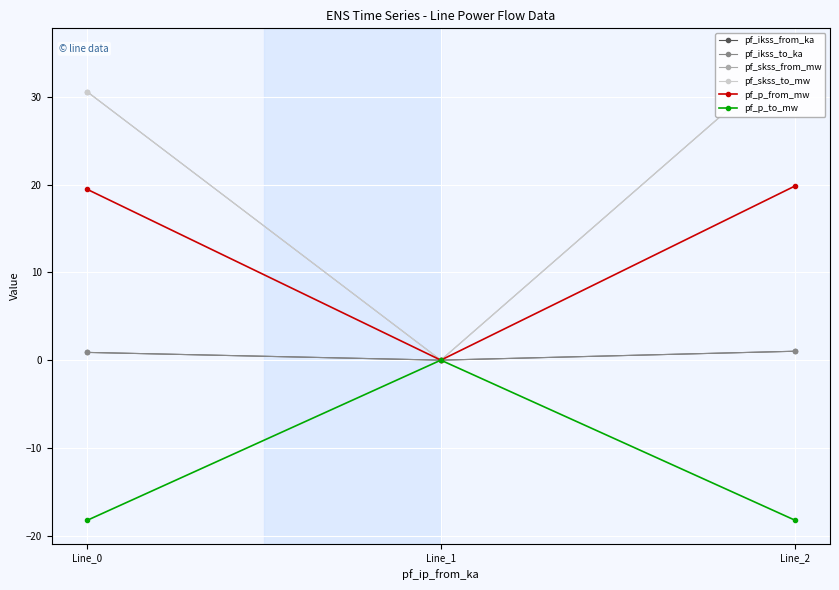

How many lines are shown in the chart?

6